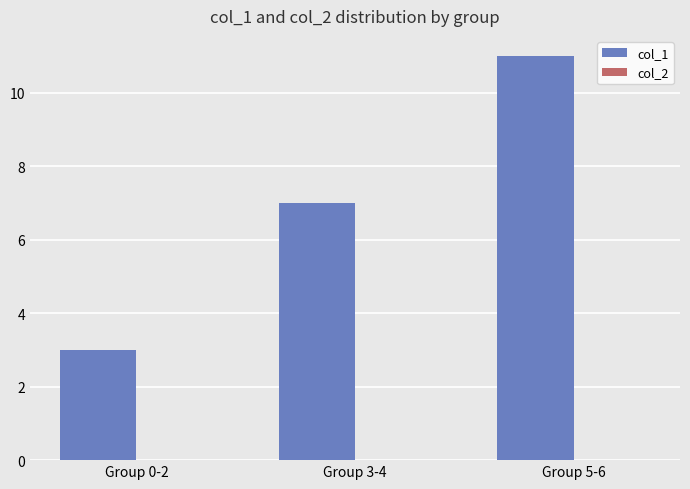

What is the minimum value shown in the chart?

3